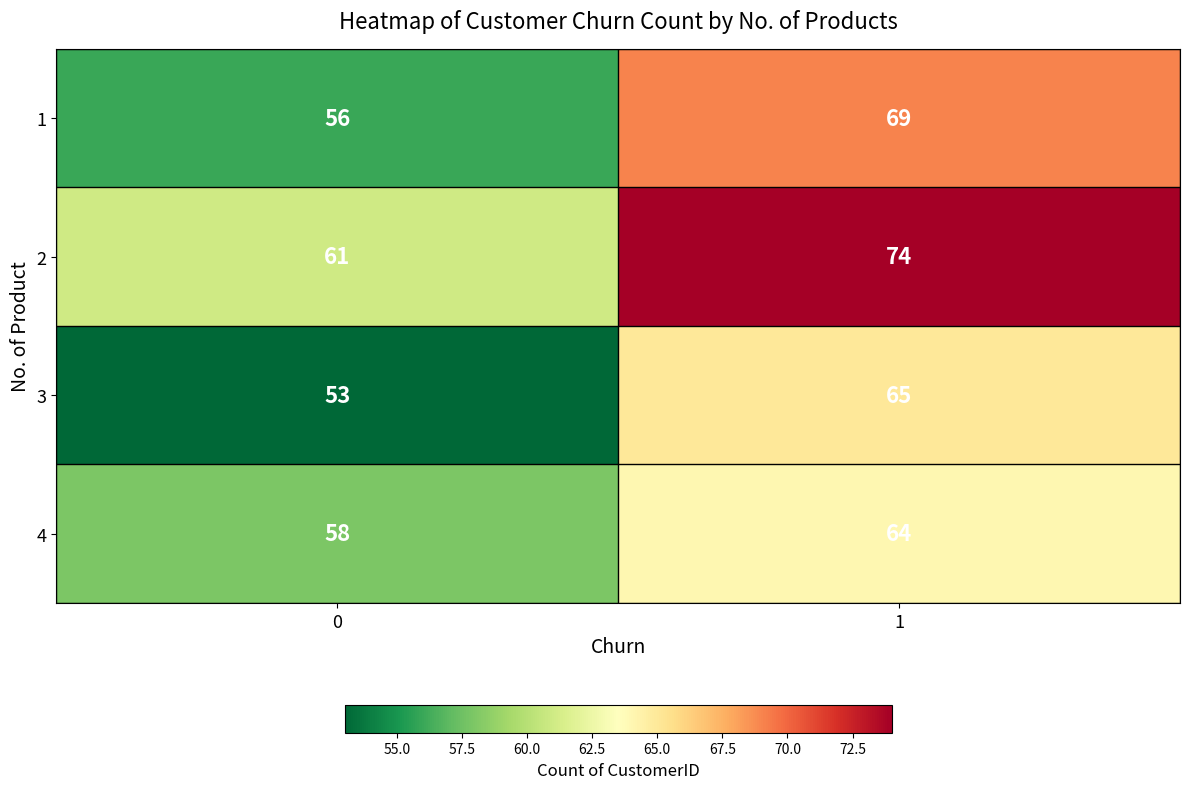

Reading left to right, transcribe all the data shown in this chart.

1: 56	69
2: 61	74
3: 53	65
4: 58	64